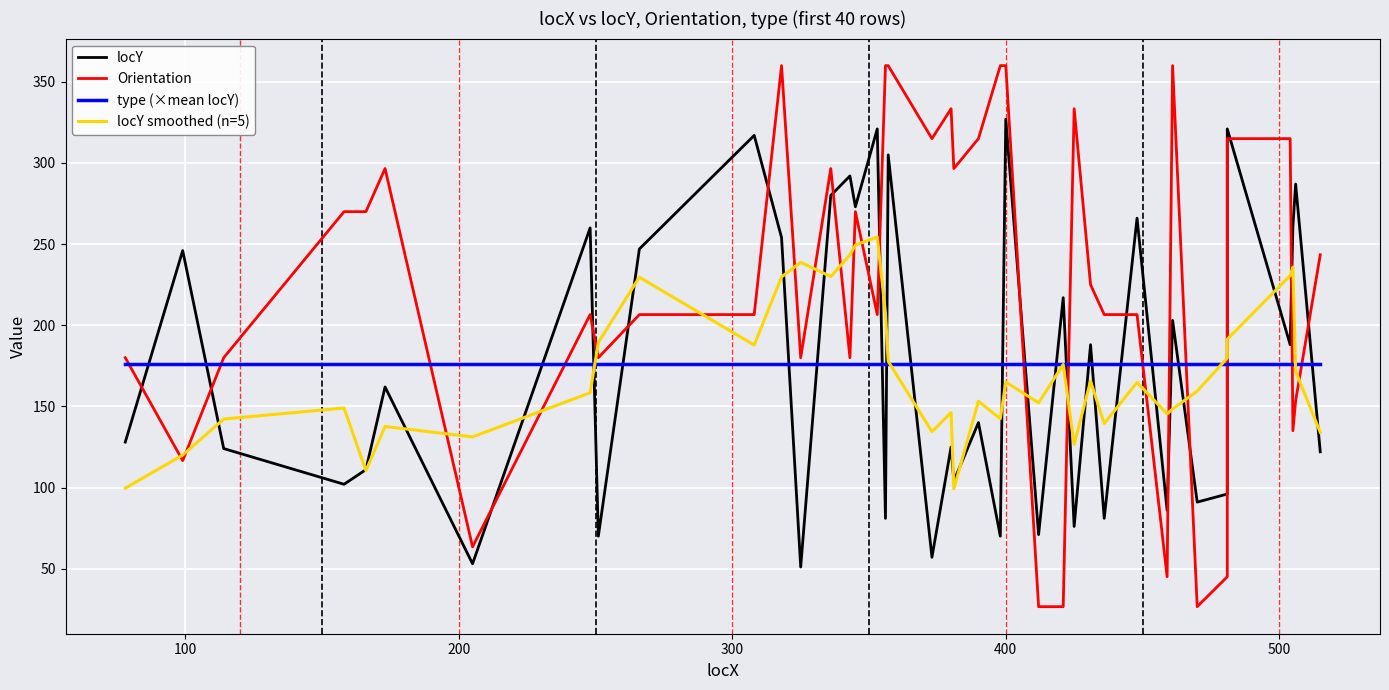

Which series has the largest total across all categories?

Orientation